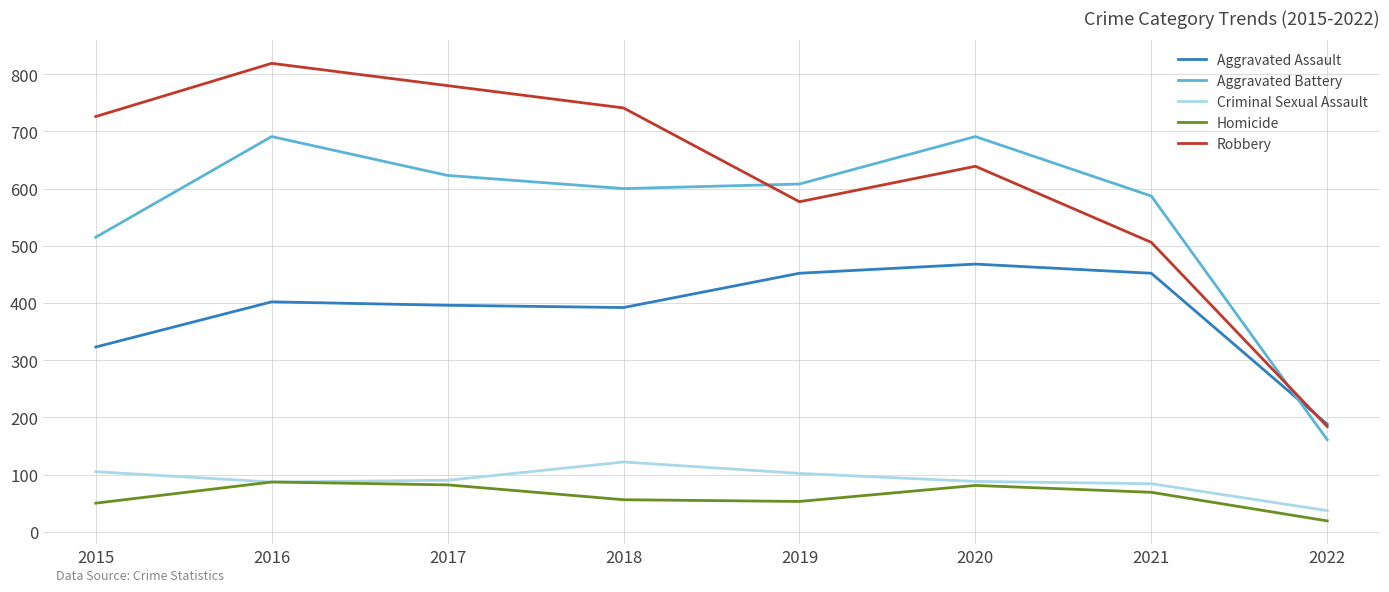

The Aggravated Battery series shows 225 at 2019. True or false?

False